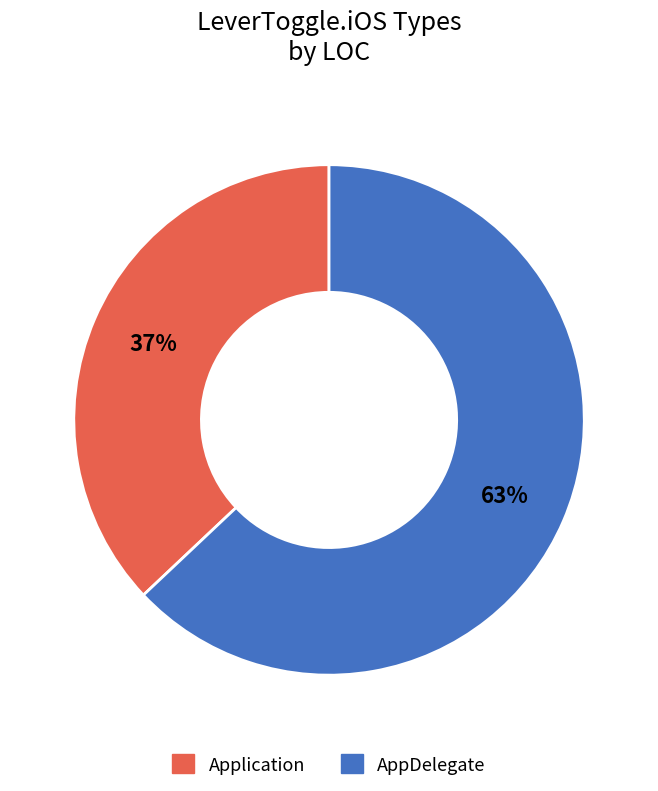

What percentage is the Application slice, to the nearest percent?

37%